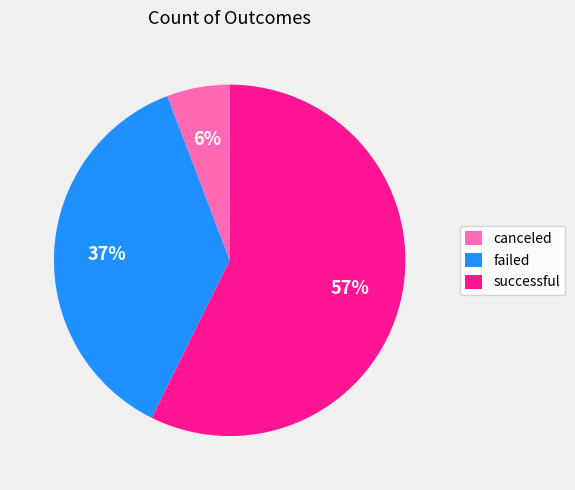

How many segments does this pie chart have?

3